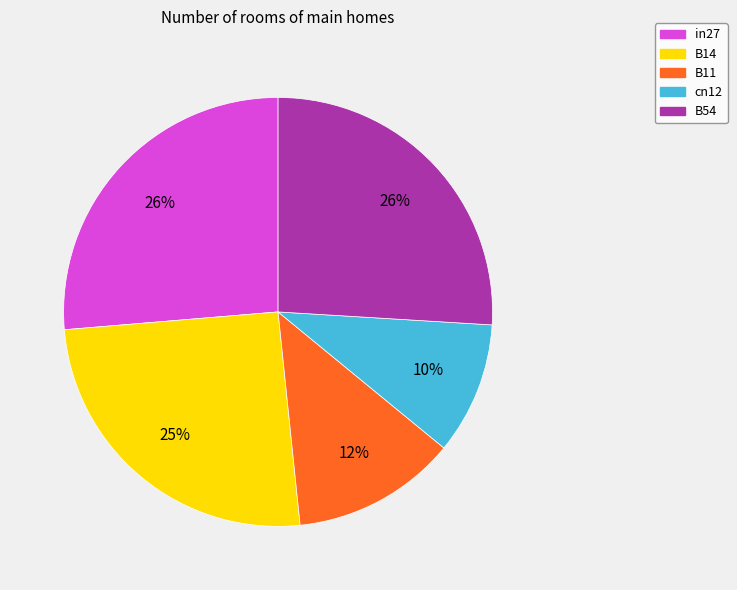

To the nearest percent, what portion does B11 represent?

12%